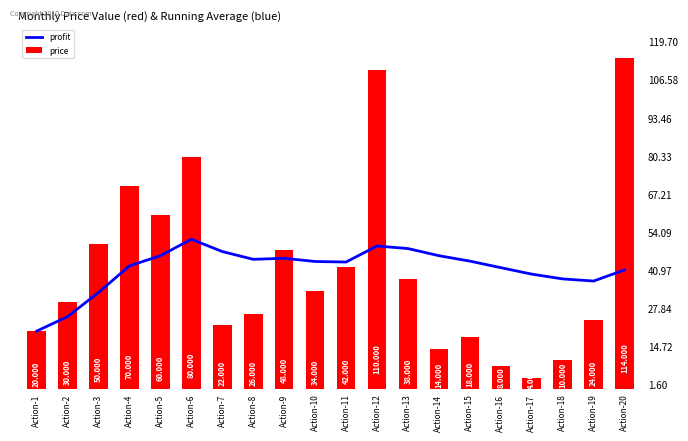

What is the difference between the maximum and minimum values in the profit series?

31.7